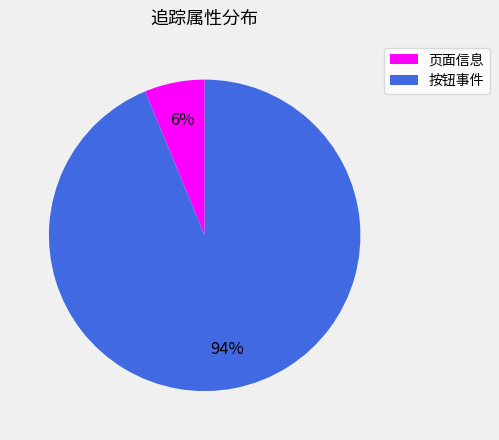

To the nearest percent, what portion does 按钮事件 represent?

94%